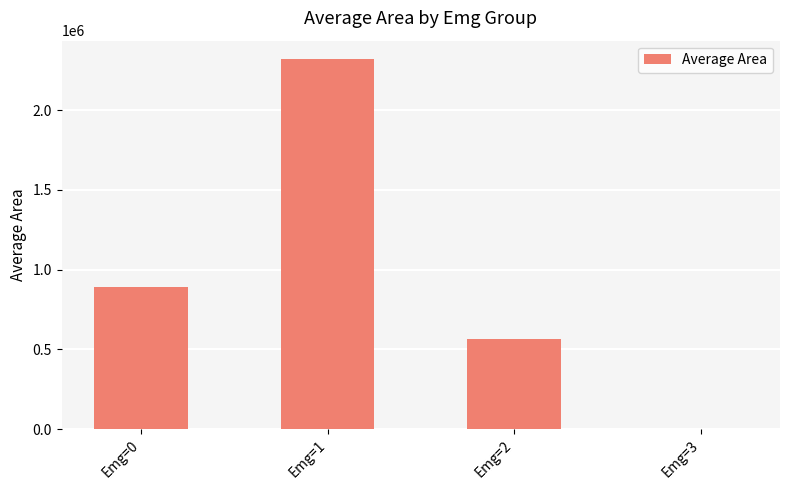

Is it true that the value at Emg=3 is 0.0?

True